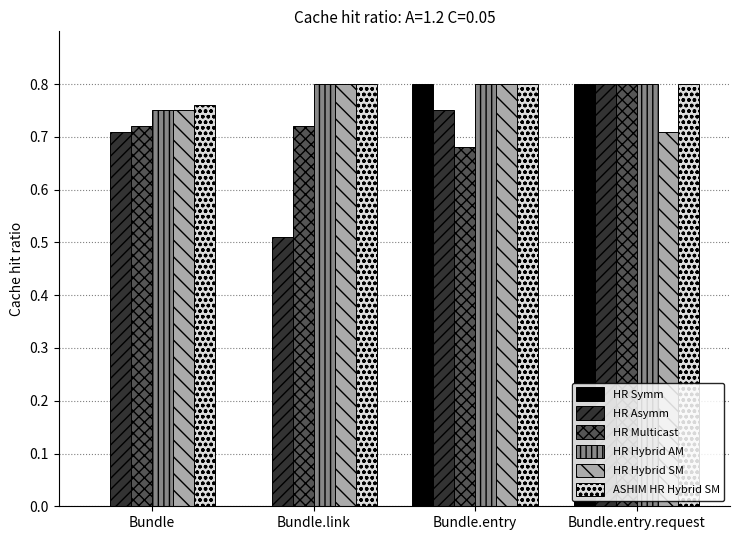

What is the sum of the ASHIM HR Hybrid SM values at Bundle and Bundle.link?

1.6